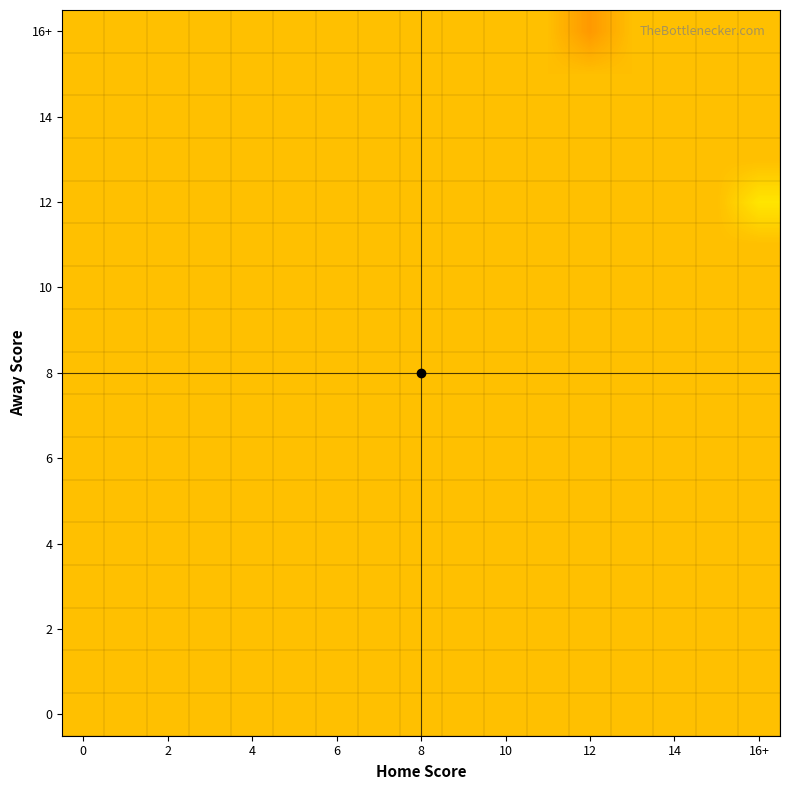

What is the greatest value displayed?

0.2